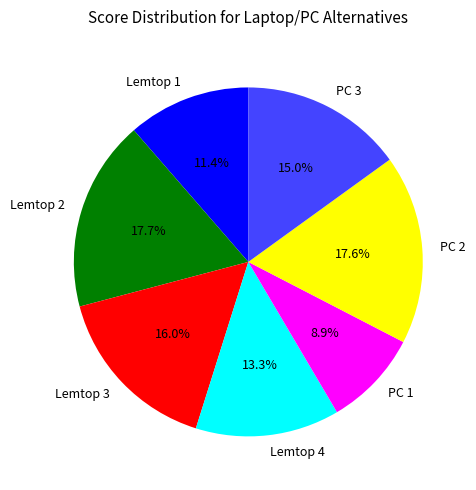

Do Lemtop 3 and PC 1 together represent more than half of the pie?

No